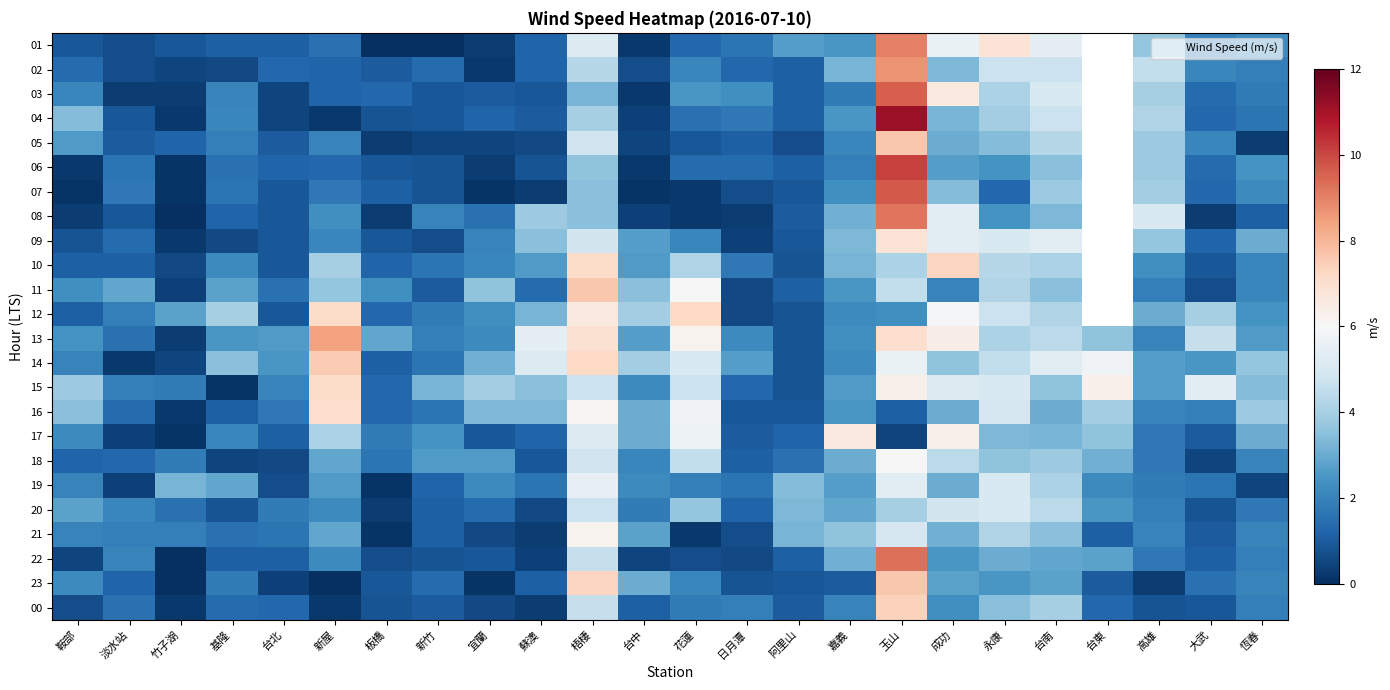

The value of 04 at 台南 is 4.7. True or false?

True